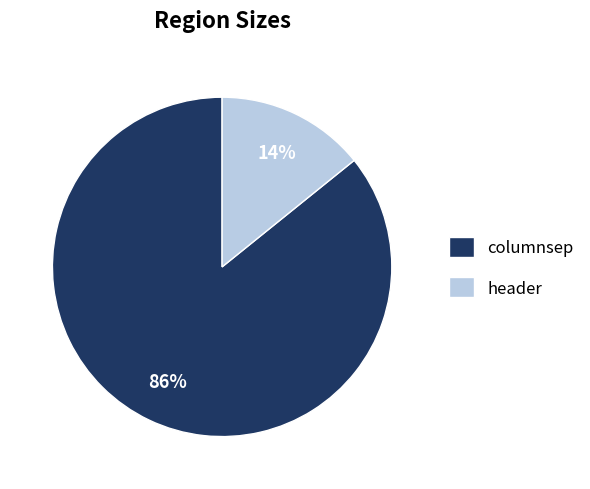

What percentage is the columnsep slice, to the nearest percent?

86%